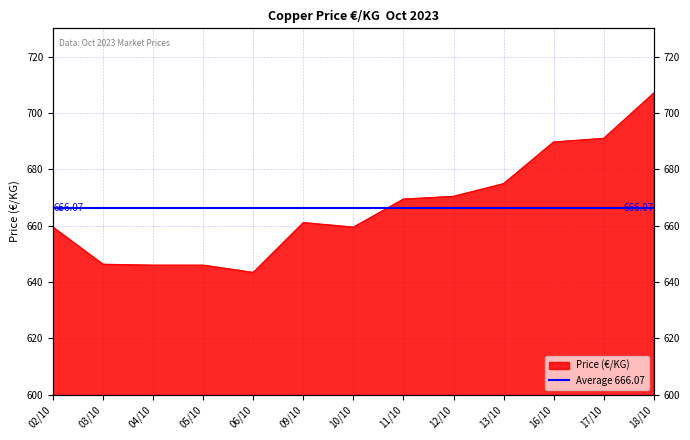

How many lines are shown in the chart?

1